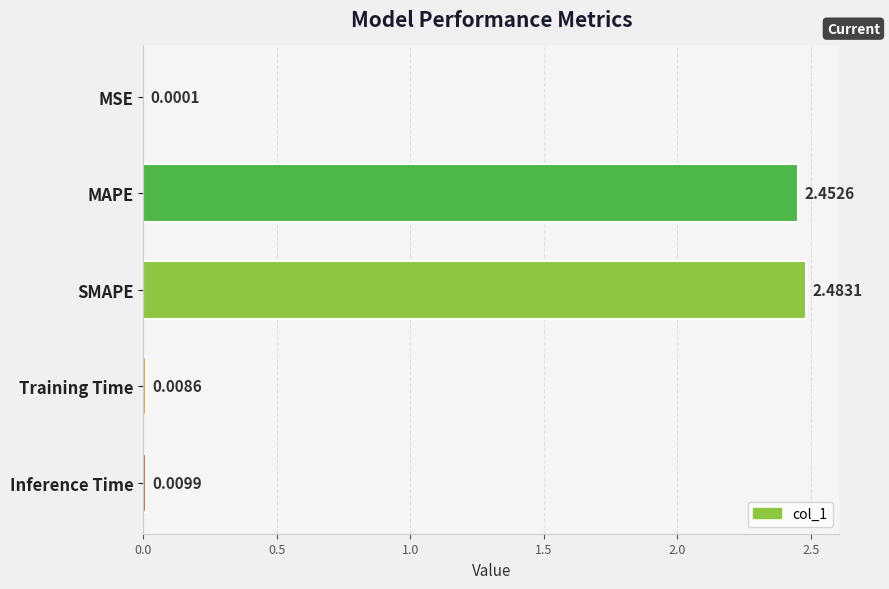

What is the sum of all values?

5.0